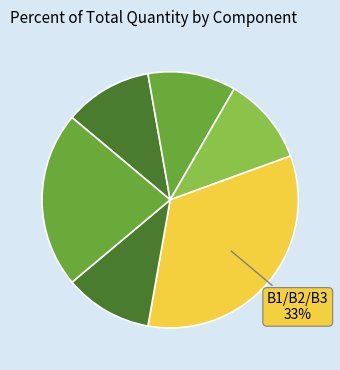

How many slices are in this pie chart?

6